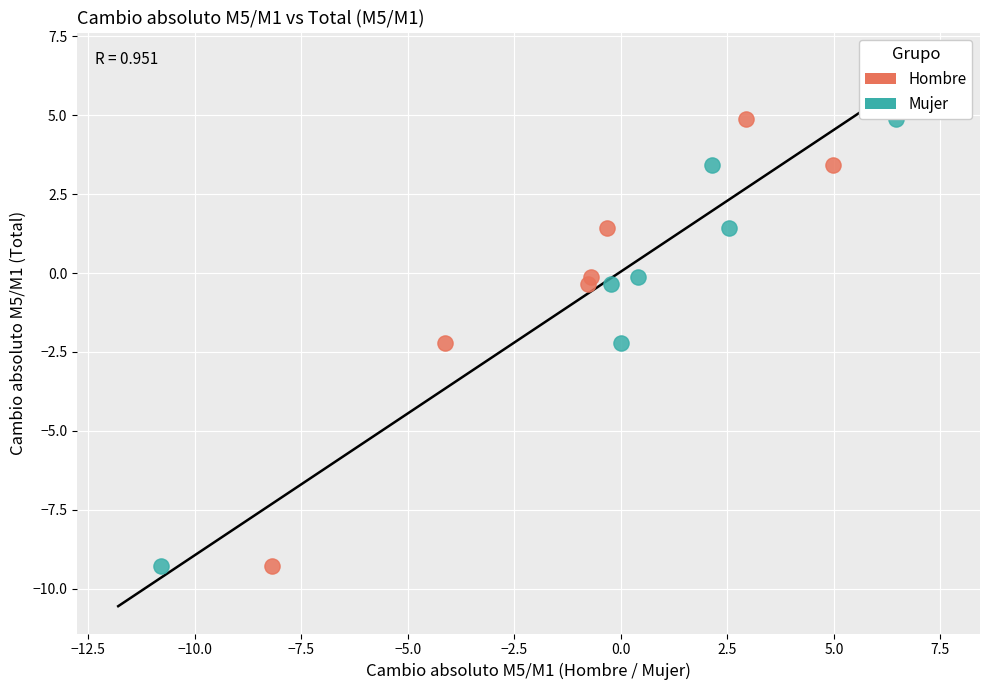

What are all the series names shown in the legend?

Hombre, Mujer